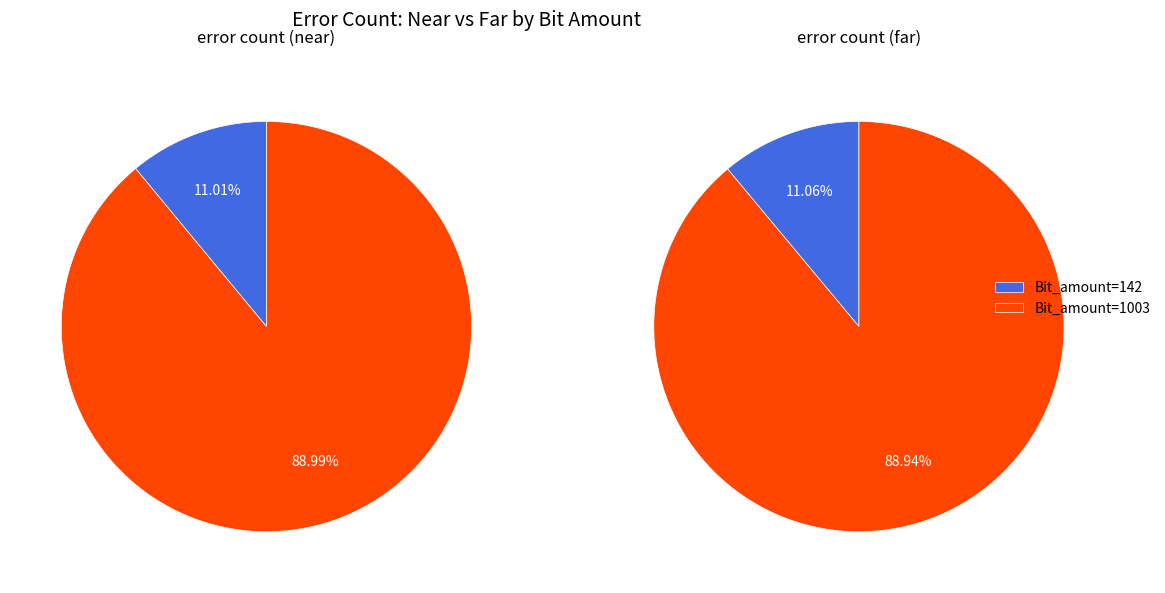

Which slice is the largest?

Bit_amount_1003